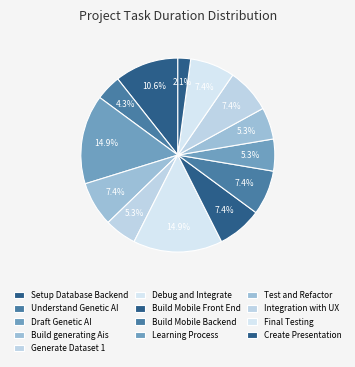

How many segments does this pie chart have?

13